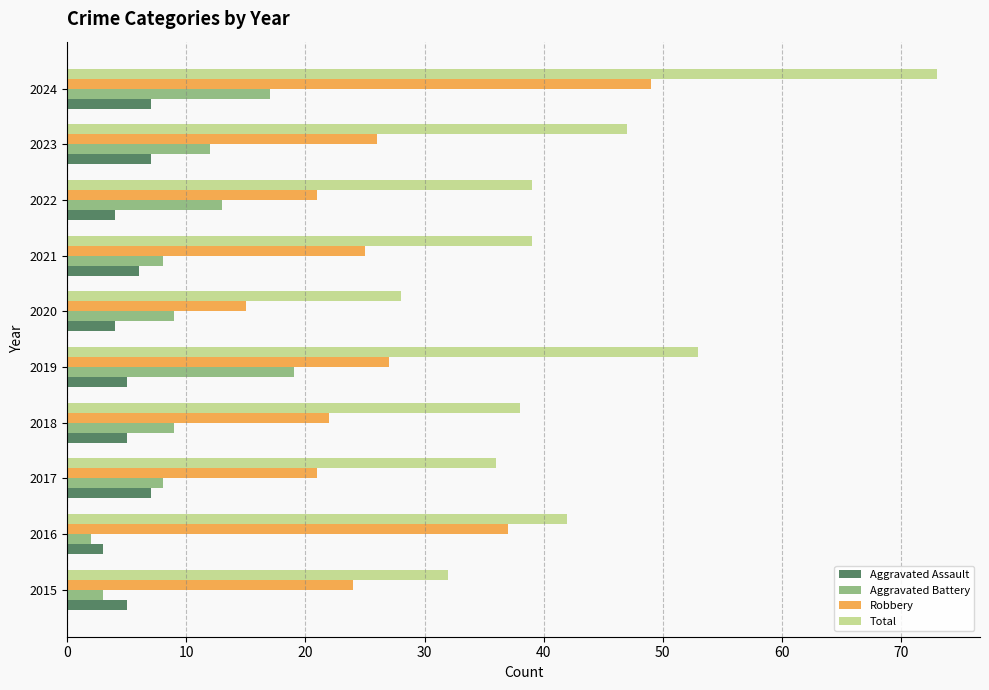

At which category is the sum across all series the highest?

2024